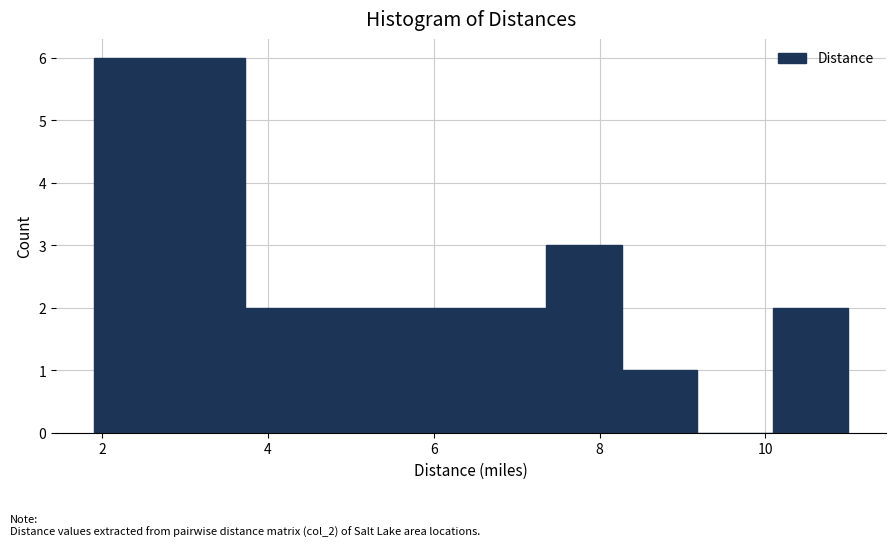

Reading left to right, transcribe this chart: for each bar, give the range it covers on the x-axis and its height. Neither the bar edges nor the heights are printed on the chart, so give them approximately, as read against the axes.

2.0 to 2.8: 6
2.8 to 3.8: 6
3.8 to 4.6: 2
4.6 to 5.6: 2
5.6 to 6.4: 2
6.4 to 7.4: 2
7.4 to 8.2: 3
8.2 to 9.2: 1
9.2 to 10.0: 0
10.0 to 11.0: 2